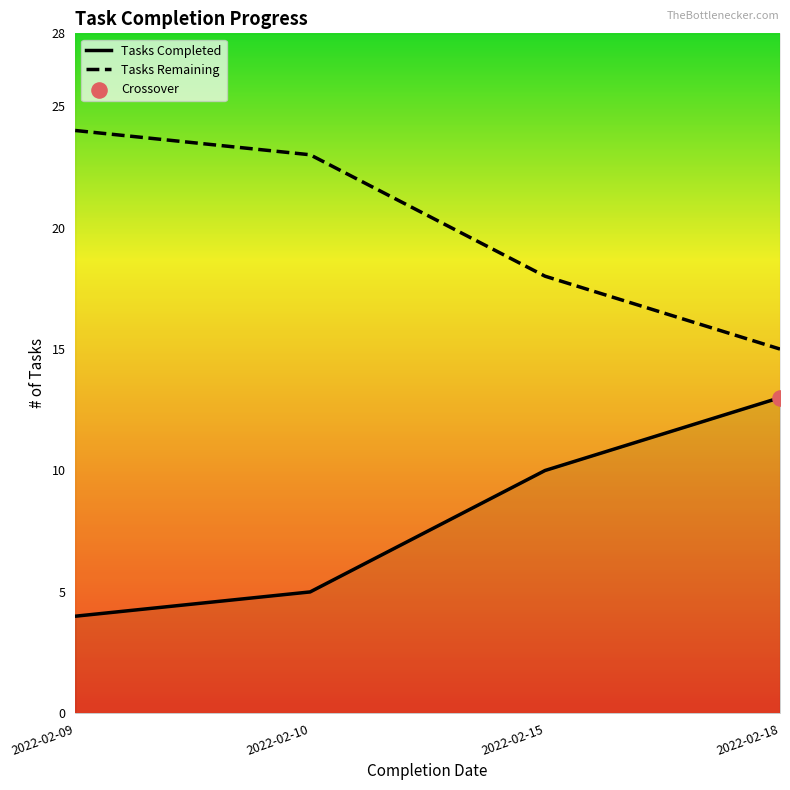

At which category is the sum across all series the highest?

2022-02-09